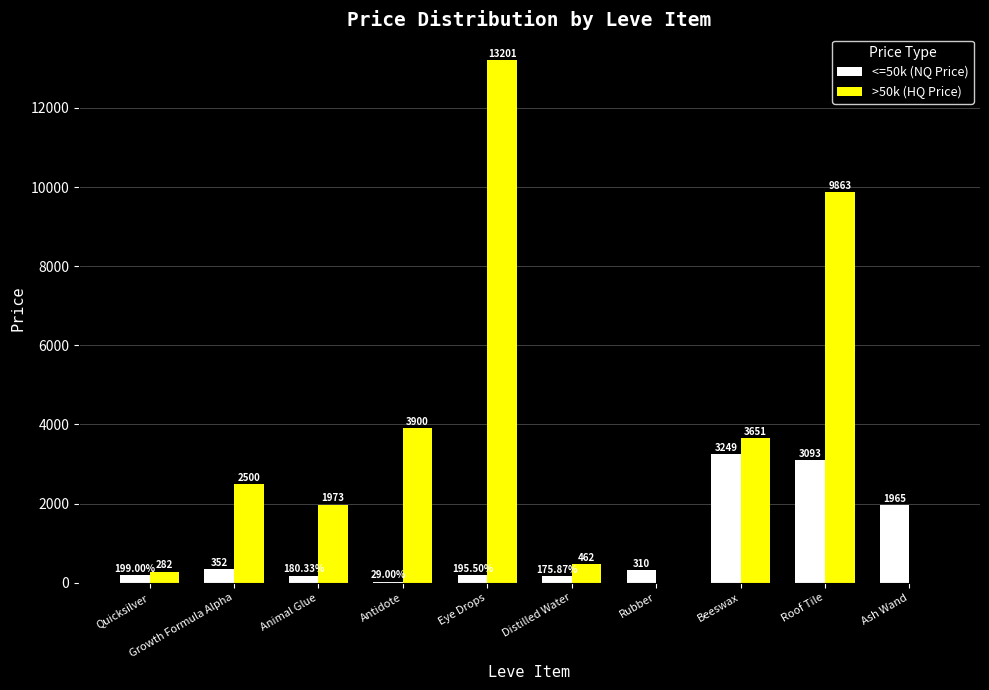

What is the total value across all series at Roof Tile?

12956.0